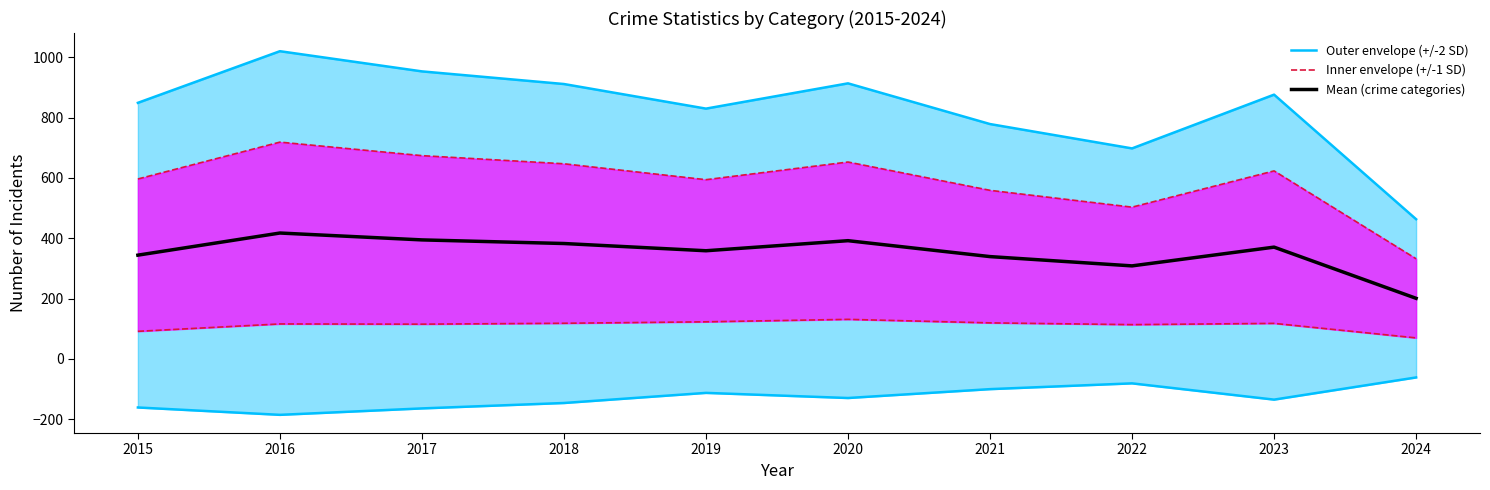

Which label corresponds to the largest value in the chart?

2016